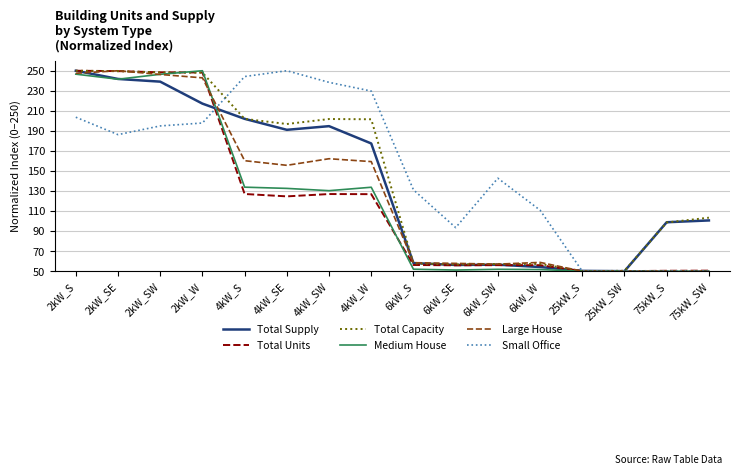

What is the sum of the Total Supply values at 2kW_W and 25kW_S?

267.5